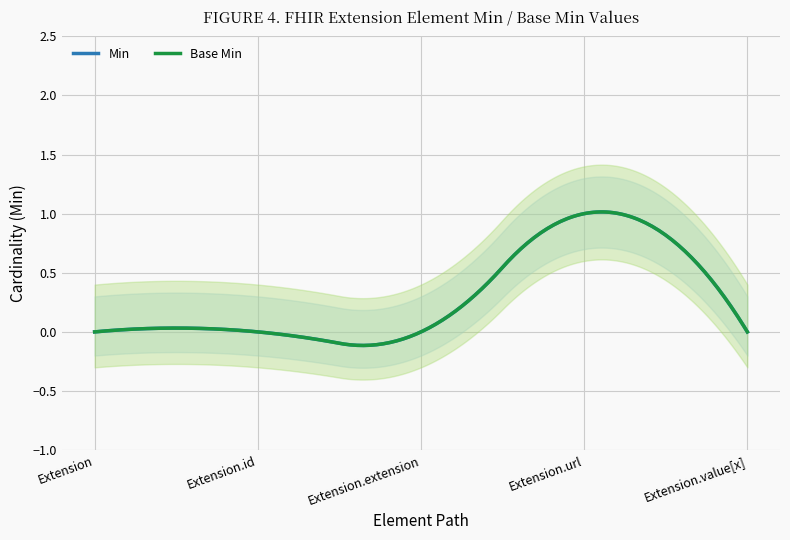

Which series has the widest spread of values?

Min